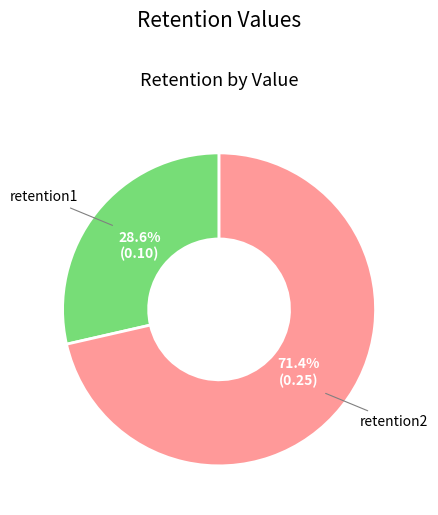

Is it true that retention1 is 29% of the pie?

True